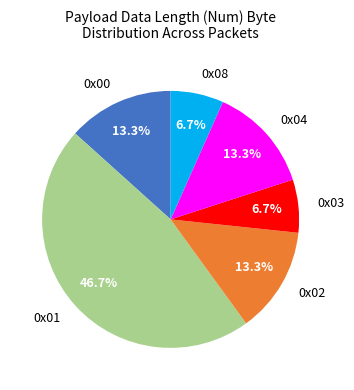

Count the number of slices in the pie.

6